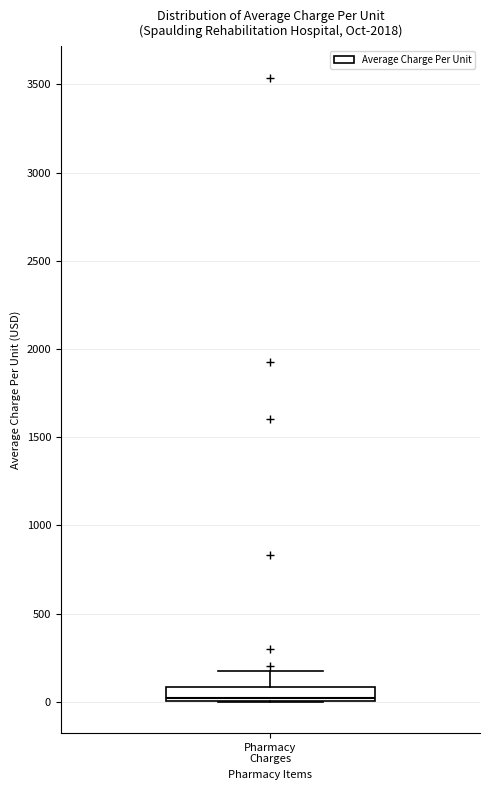

Read this box plot against the y-axis: the position of the median line, the range covered by the box, and the ends of both whiskers. The values are not printed on the chart, so give them approximately, as read against the axis.

median 0 (just above the box's lower edge), box 0 to 100, whiskers 0 to 150